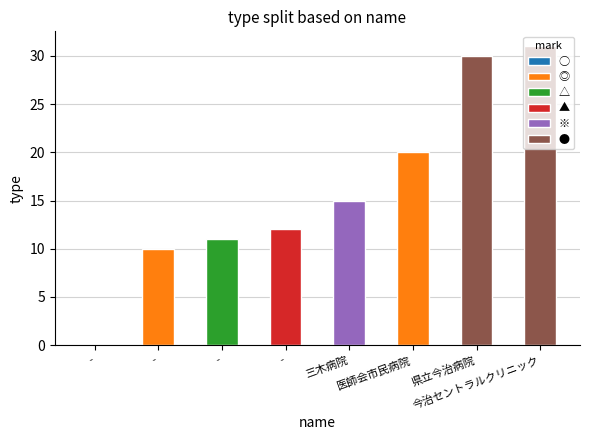

Is it true that the value at 今治セントラルクリニック is 8?

False